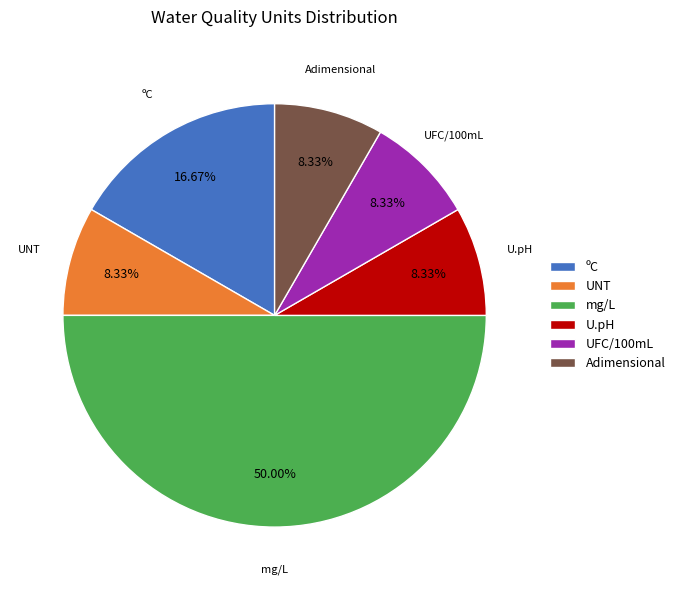

How many segments does this pie chart have?

6